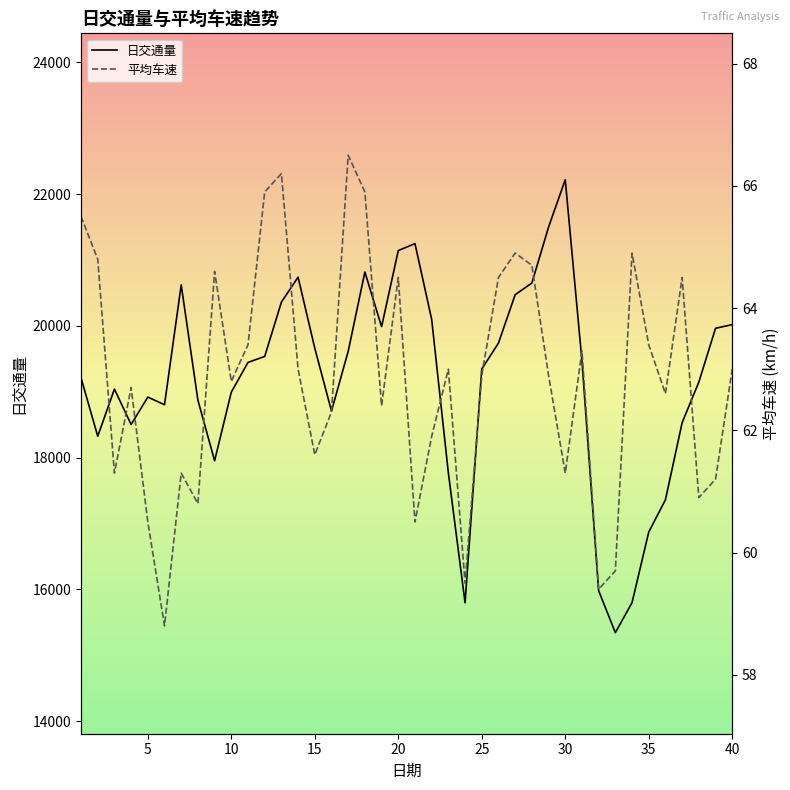

Does the chart display data point markers on the line(s)?

No